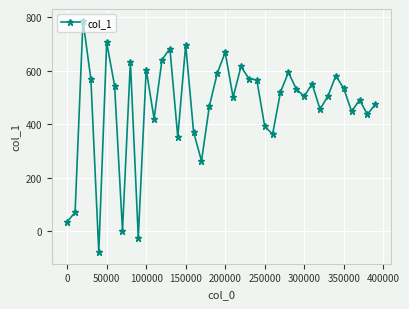

What is the difference between the maximum and minimum values?

866.5